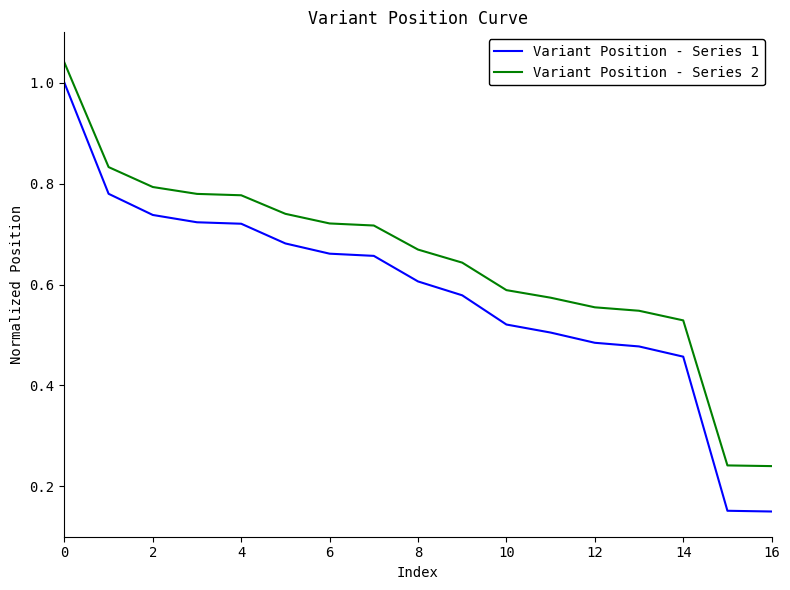

Which series has the largest total across all categories?

Variant Position - Series 2